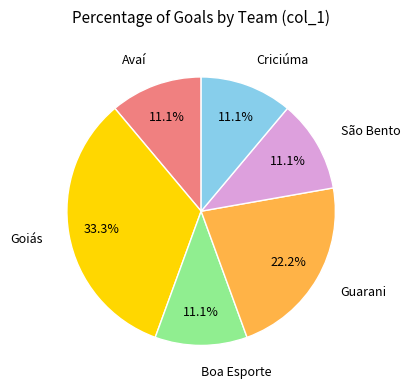

To the nearest percent, what is the combined percentage of Criciúma and Goiás?

44%